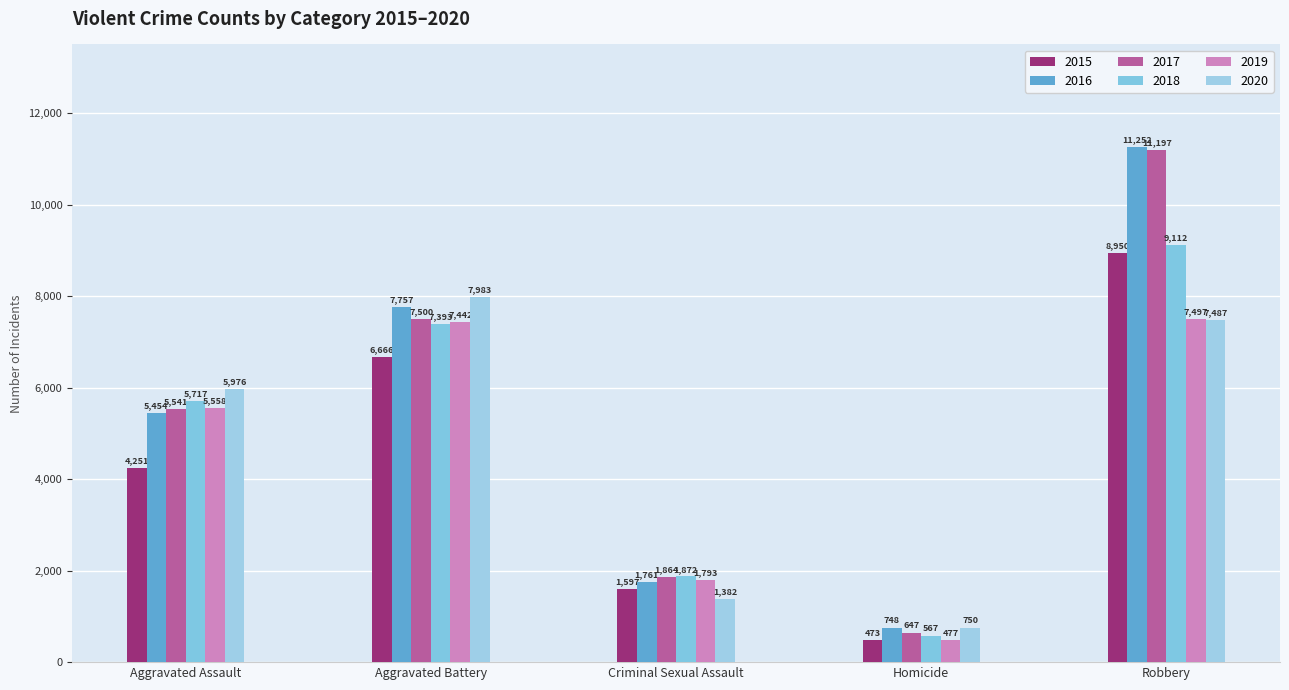

What is the total value across all series at Aggravated Assault?

32497